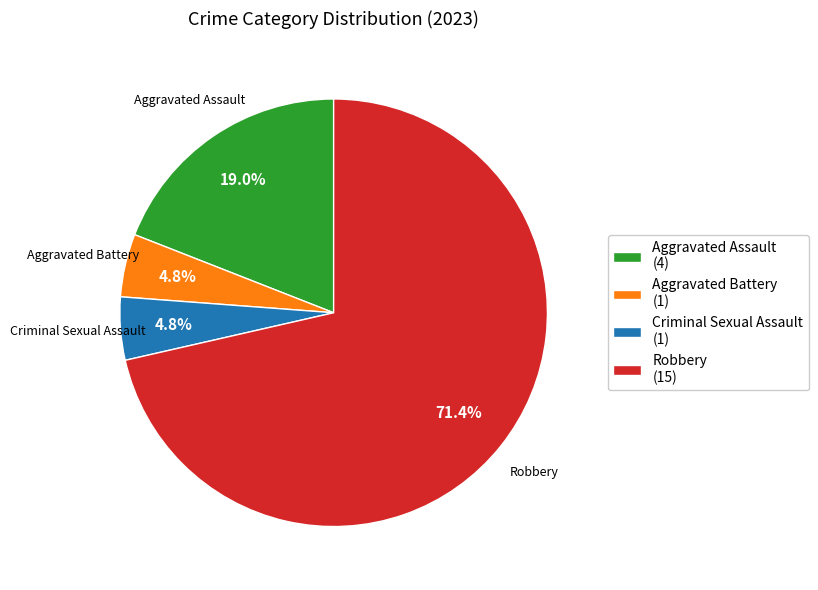

True or false: Aggravated Assault accounts for 27% of the total.

False